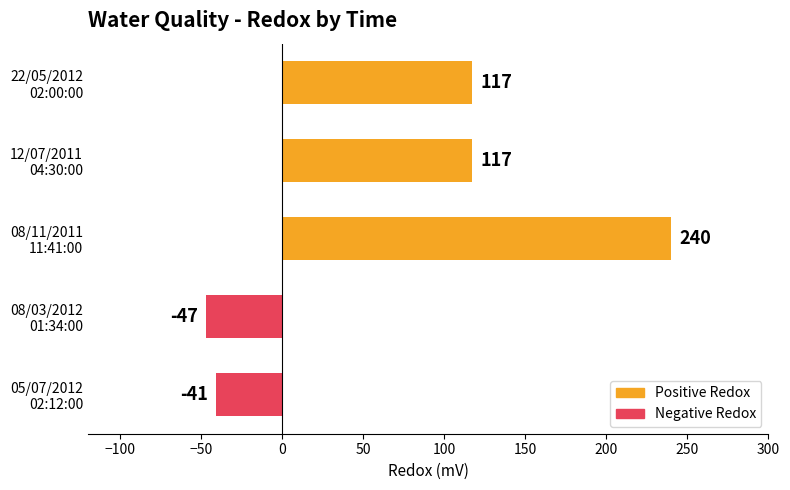

What is the maximum value shown in the chart?

240